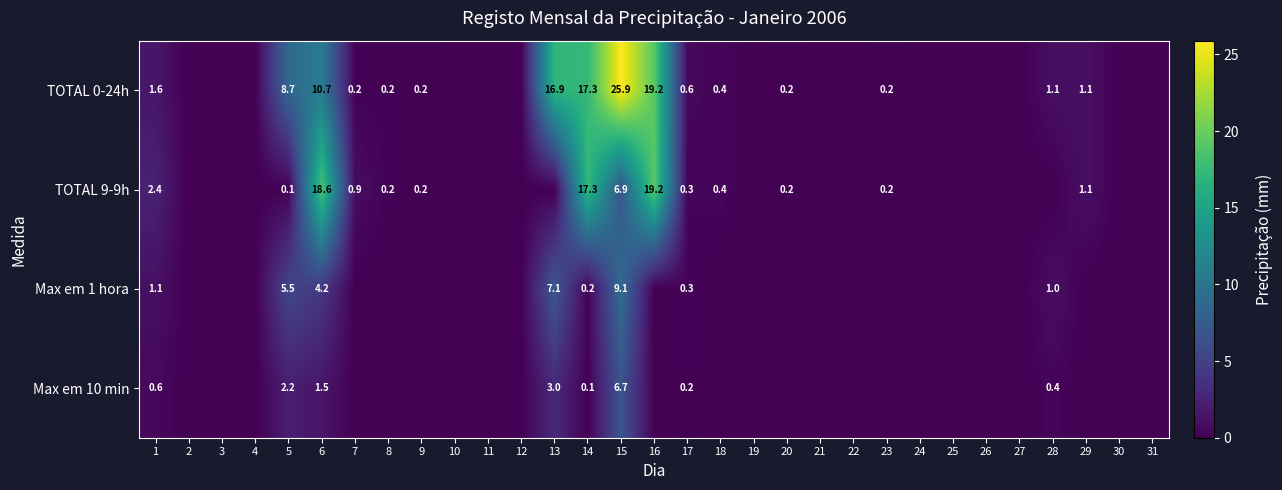

Is it true that TOTAL 0-24h equals 0.0 at 9?

False